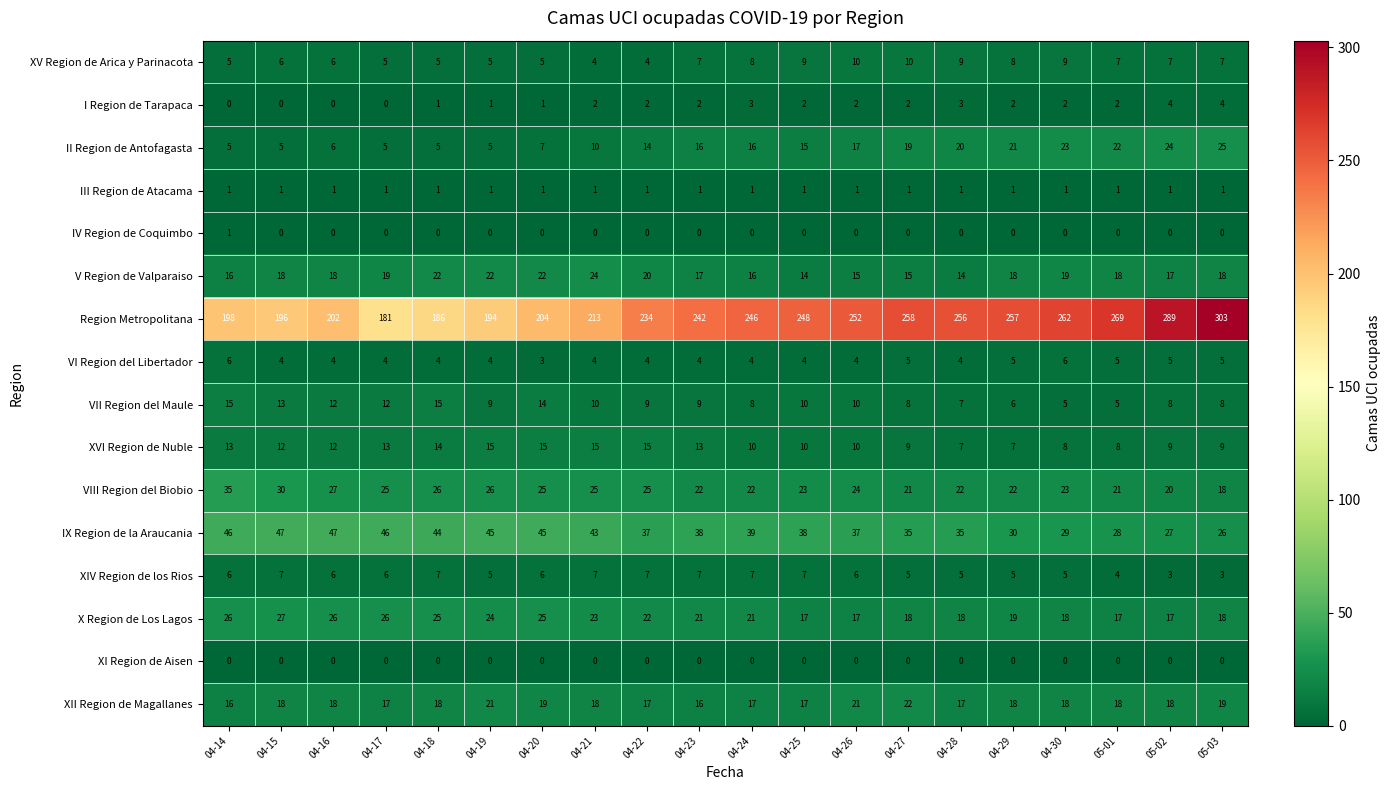

What is the difference between the highest and lowest values at 05-01?

269